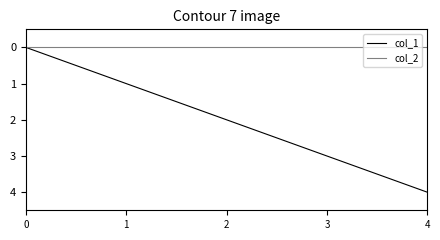

Which series has the largest total across all categories?

col_1